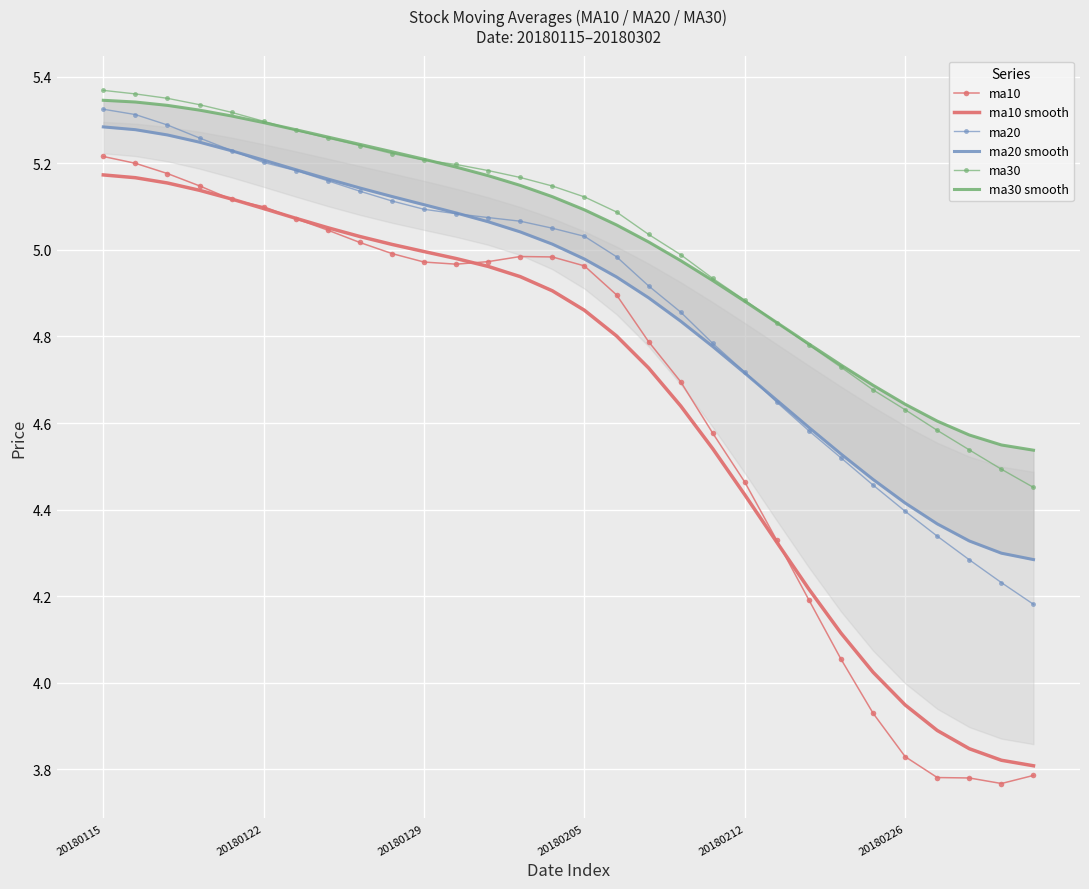

What are all the series names shown in the legend?

ma10, ma10 smooth, ma20, ma20 smooth, ma30, ma30 smooth